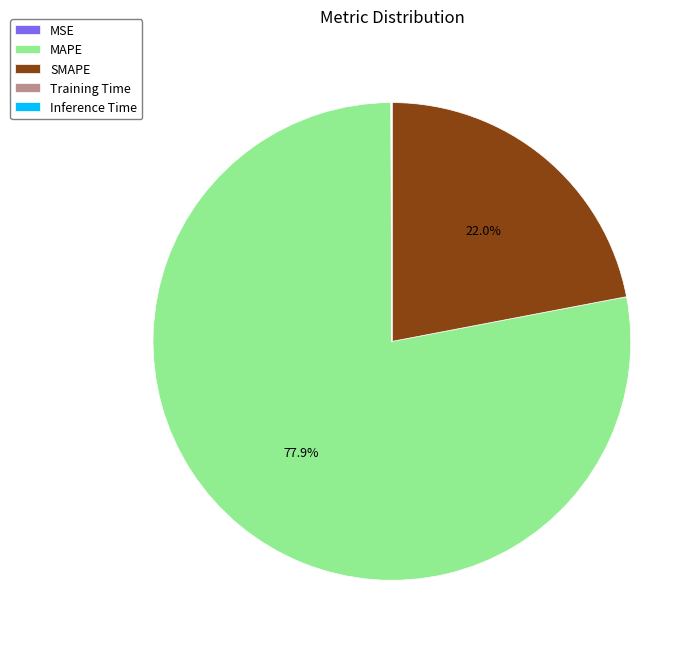

To the nearest percent, what is the average slice percentage?

20%